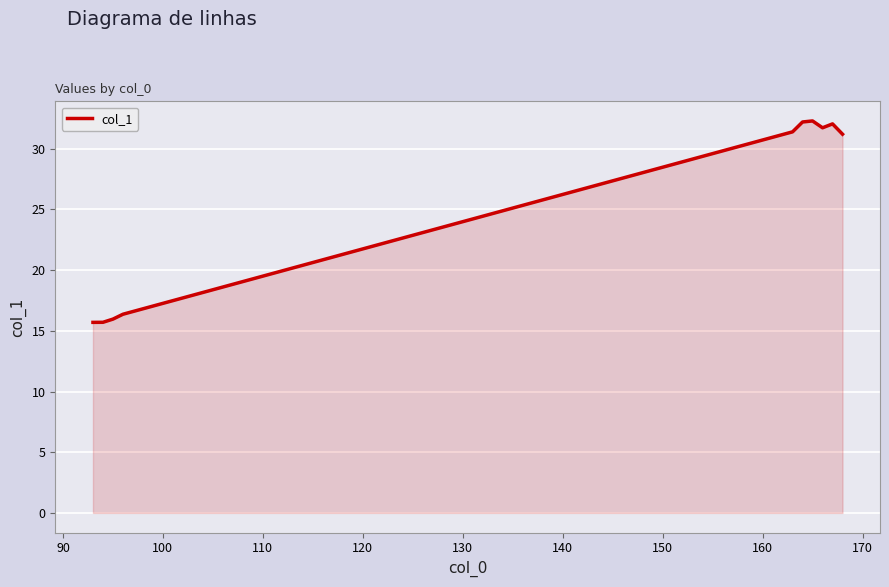

What is the greatest value displayed?

32.3